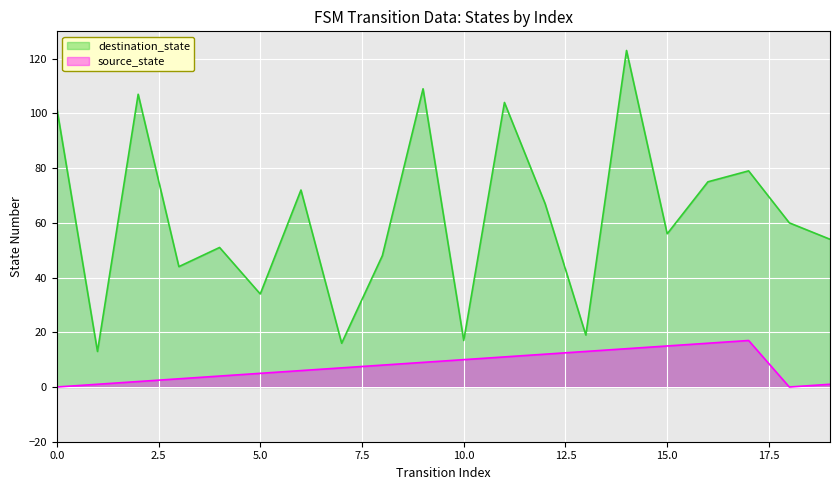

What is the sum of the destination_state values at 19 and 16?

129